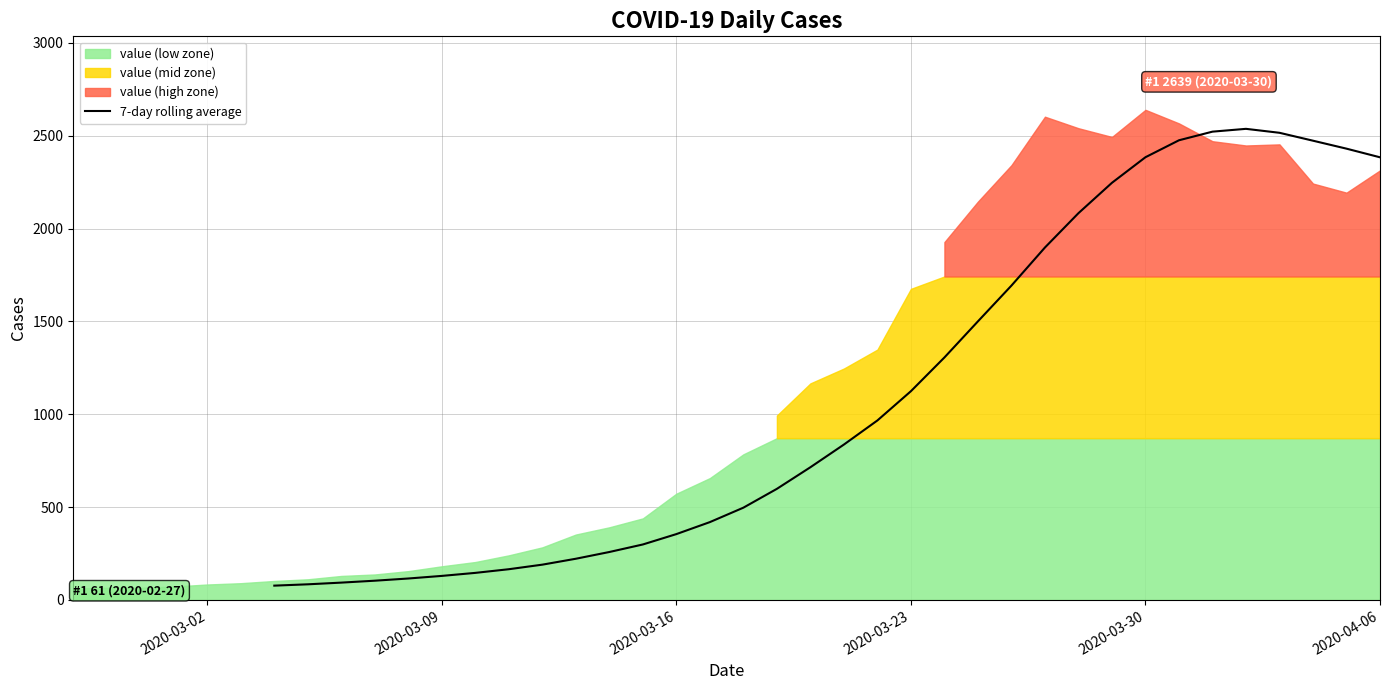

The value of 7-day rolling average at 2020-03-23 is 1124.0. True or false?

True